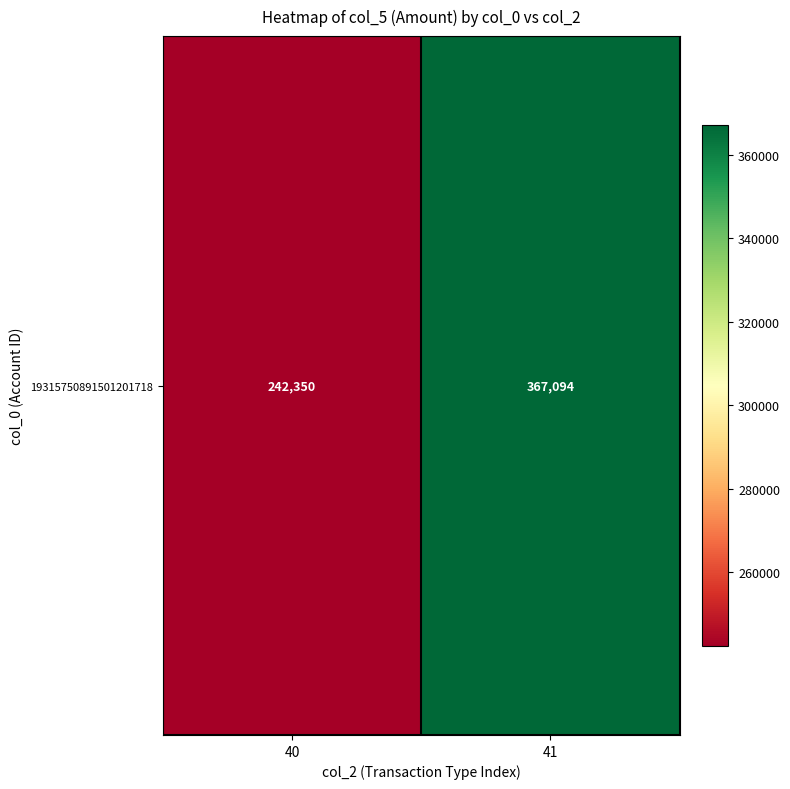

The value at 40 is 84929. True or false?

False